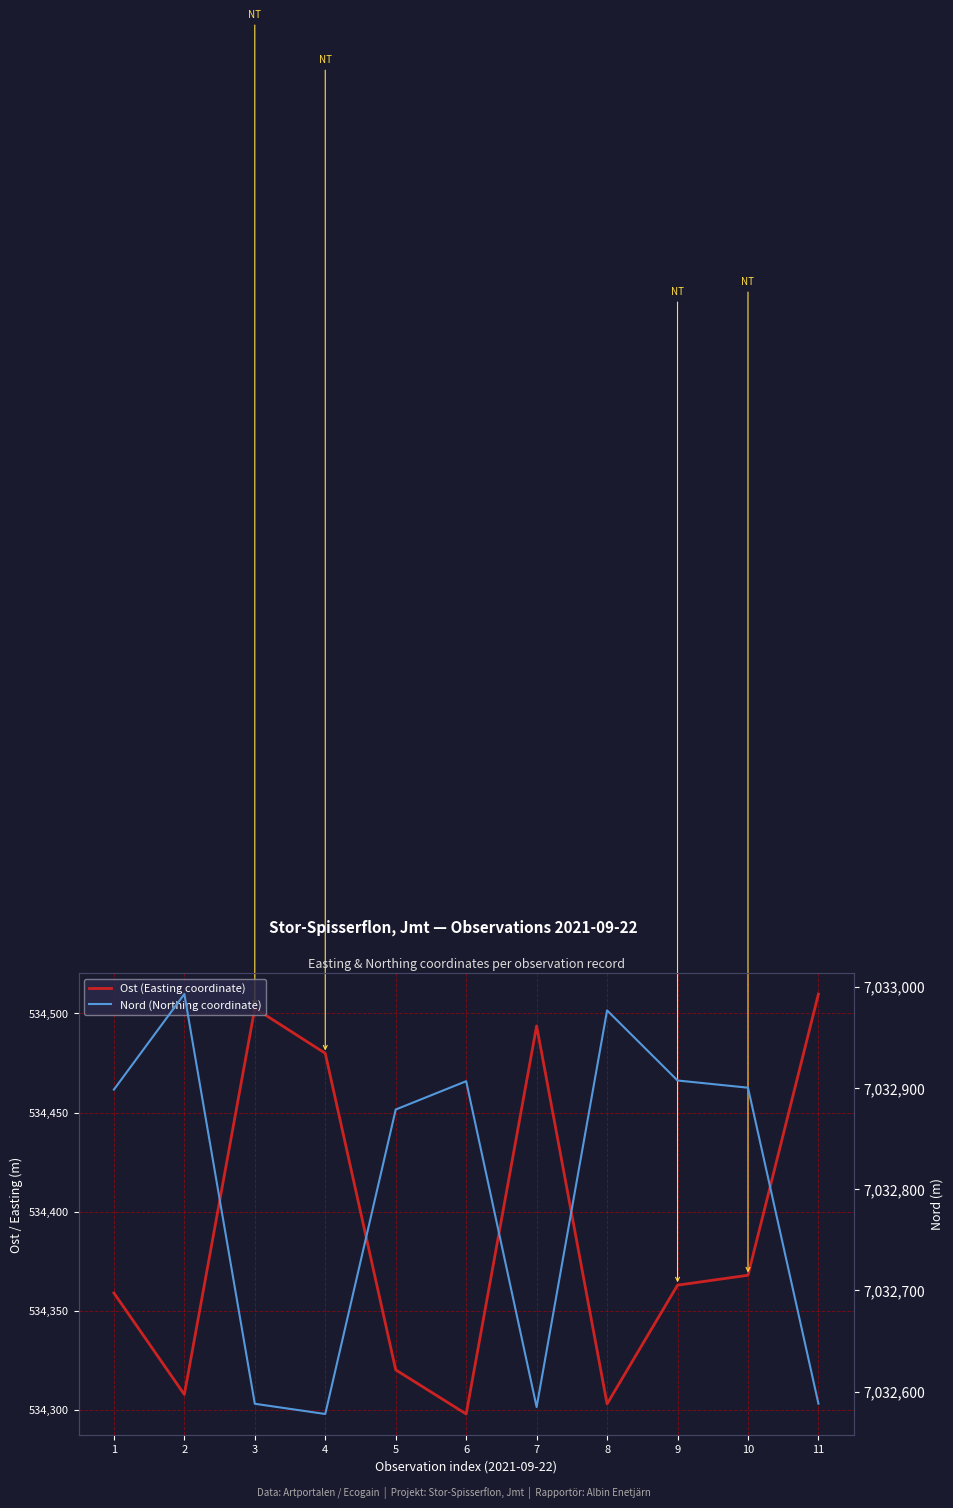

At which category does Nord (Northing coordinate) reach its first local valley?

4